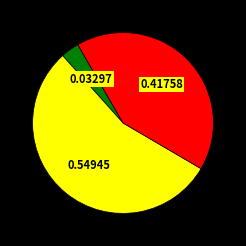

Is there a majority slice in this chart?

Yes